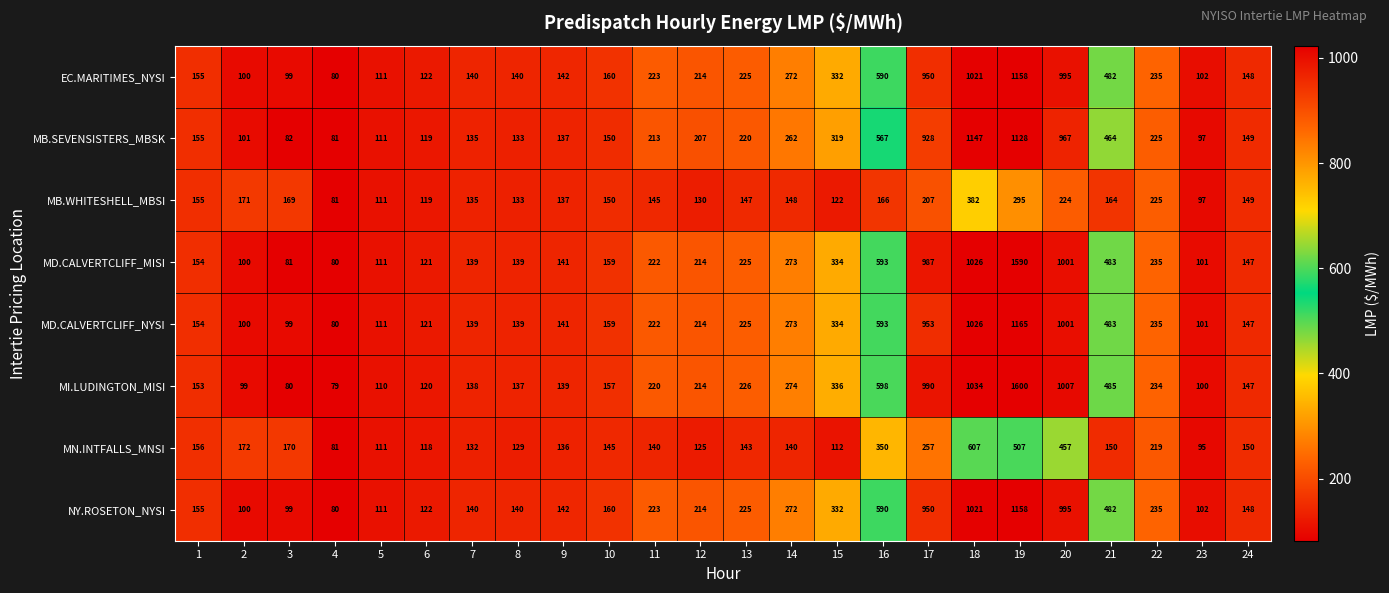

Which label corresponds to the smallest value in the chart?

4